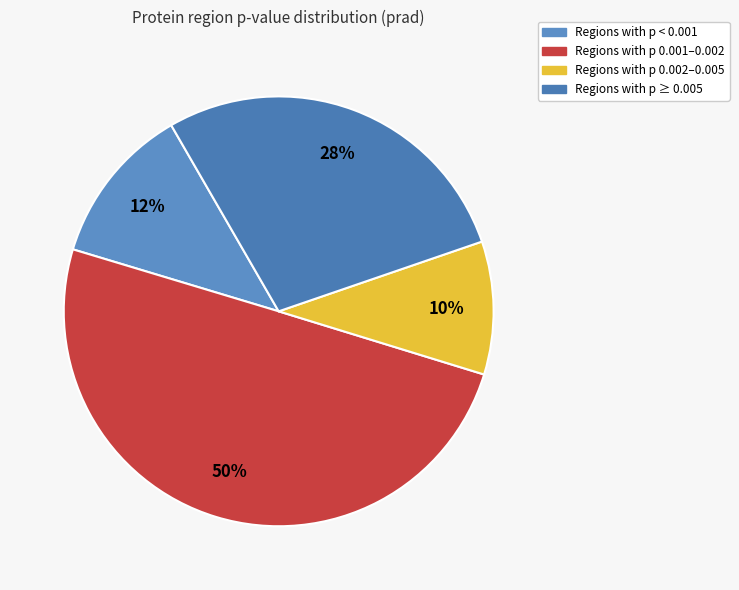

How many segments does this pie chart have?

4